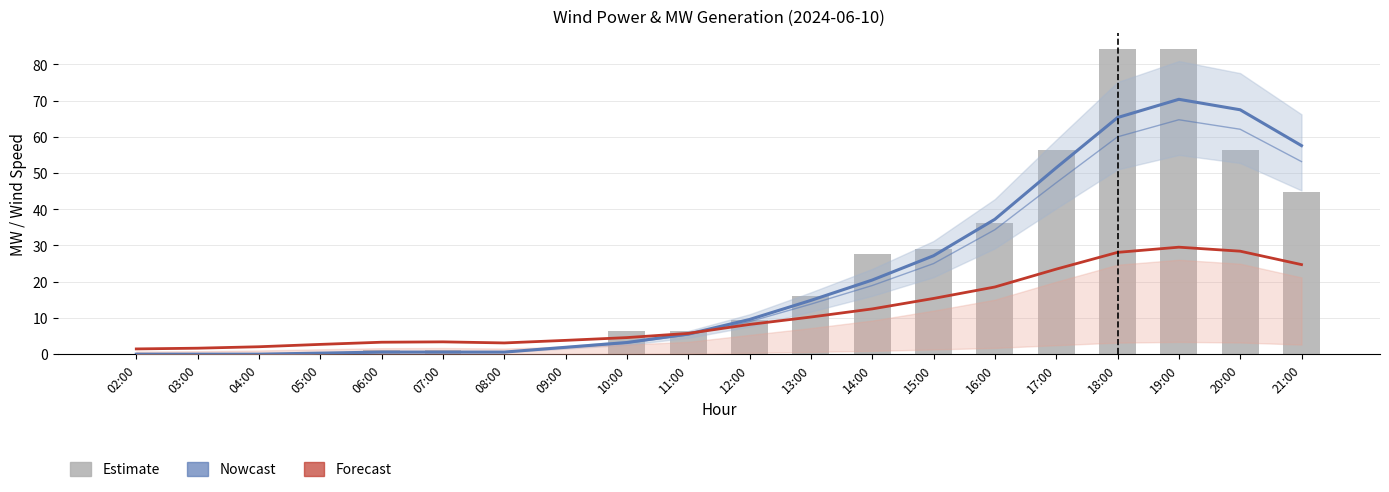

What is the difference between the MW TOTAL CE values at 21:00 and 14:00?

17.3